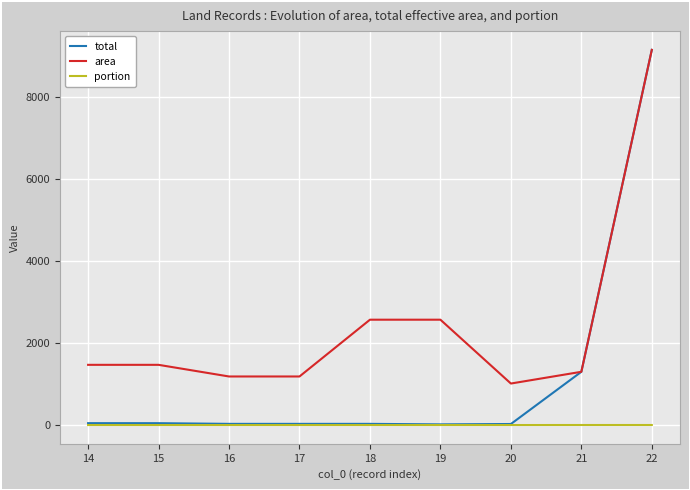

What is the highest value of the total series?

9160.0